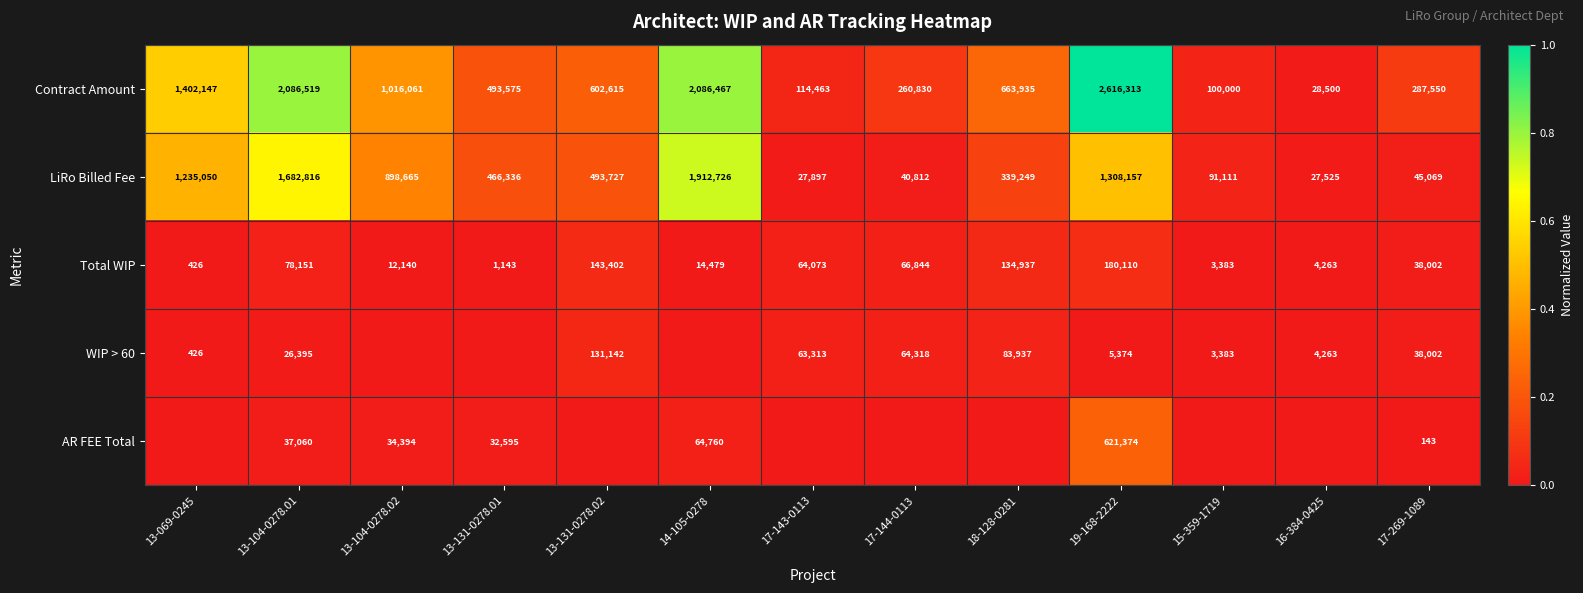

At which category is the sum across all series the highest?

19-168-2222